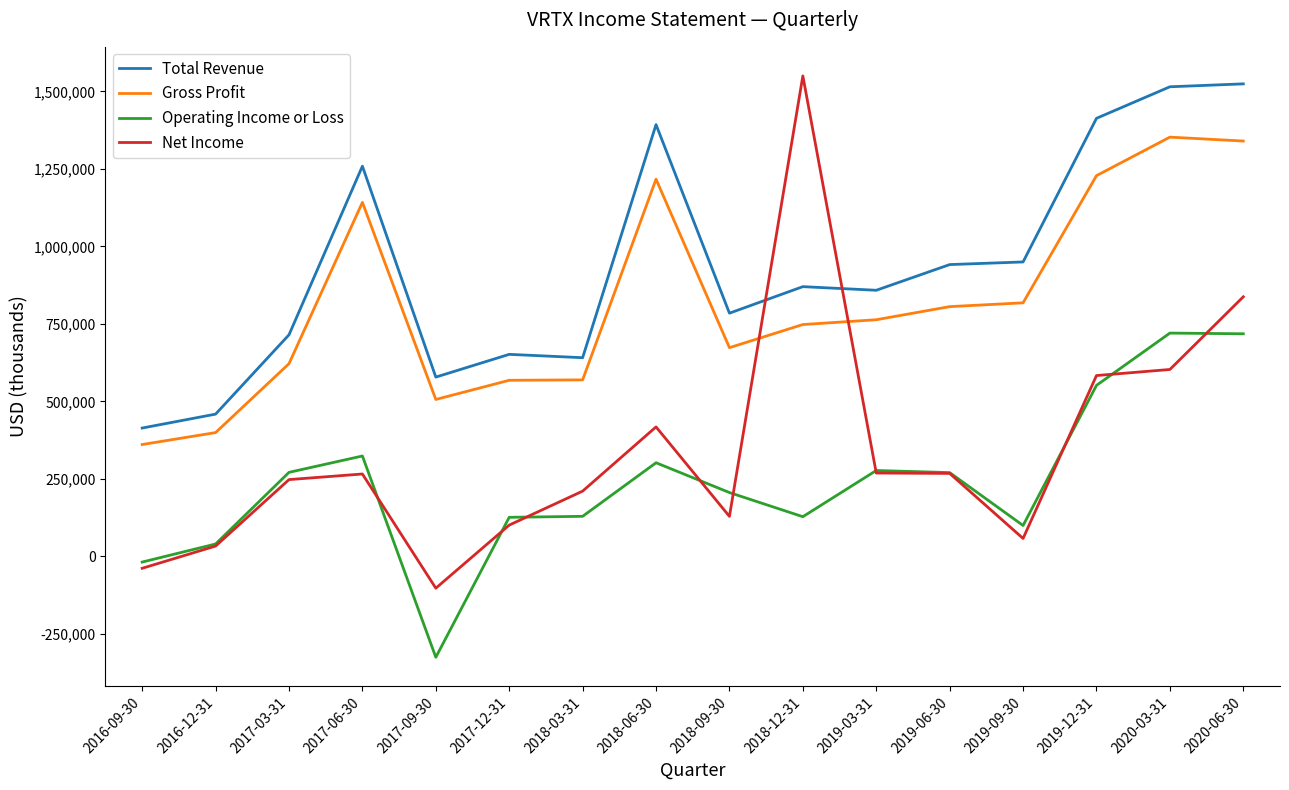

Between 2016-12-31 and 2018-12-31, which series saw the biggest shift?

Net Income